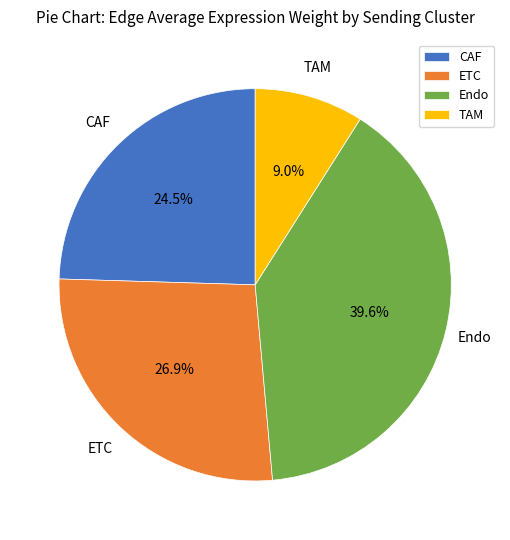

Which category has the biggest portion of the pie?

Endo